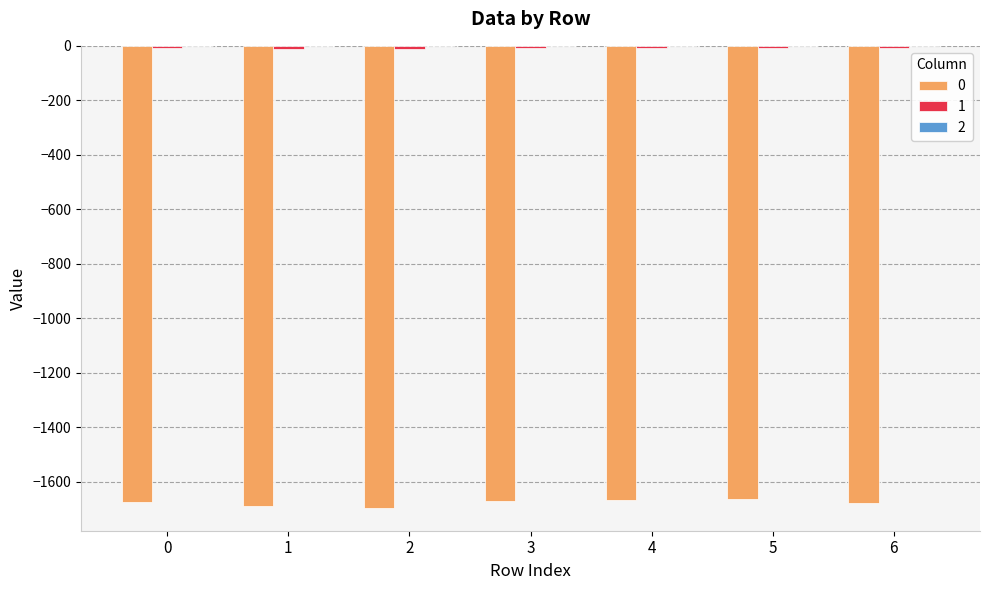

Reading left to right, what are all the values shown in this chart?

0: -1675.5	-1690.6	-1695.2	-1670.6	-1665.7	-1661.7	-1676.6
1: -6.1	-9.8	-10.7	-8.5	-8.4	-8.3	-9.5
2: -0.3	-0.0	-0.0	-0.1	-0.1	-0.1	-0.1